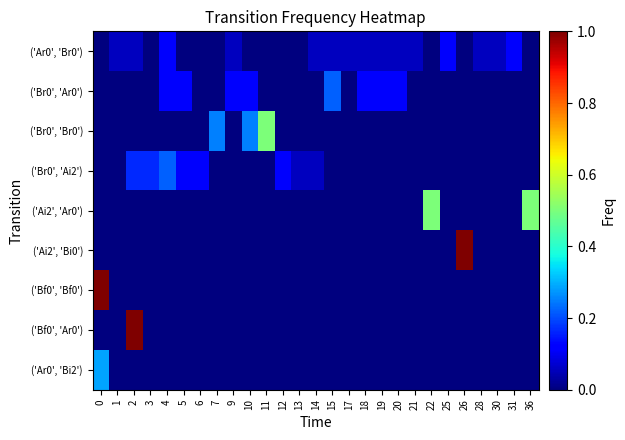

How many categories are shown in the chart?

27